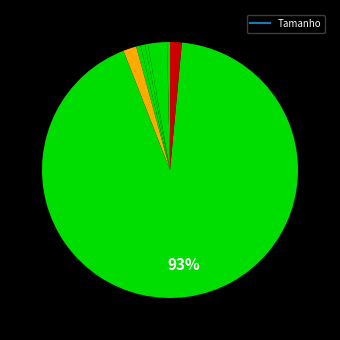

Count the number of slices in the pie.

8